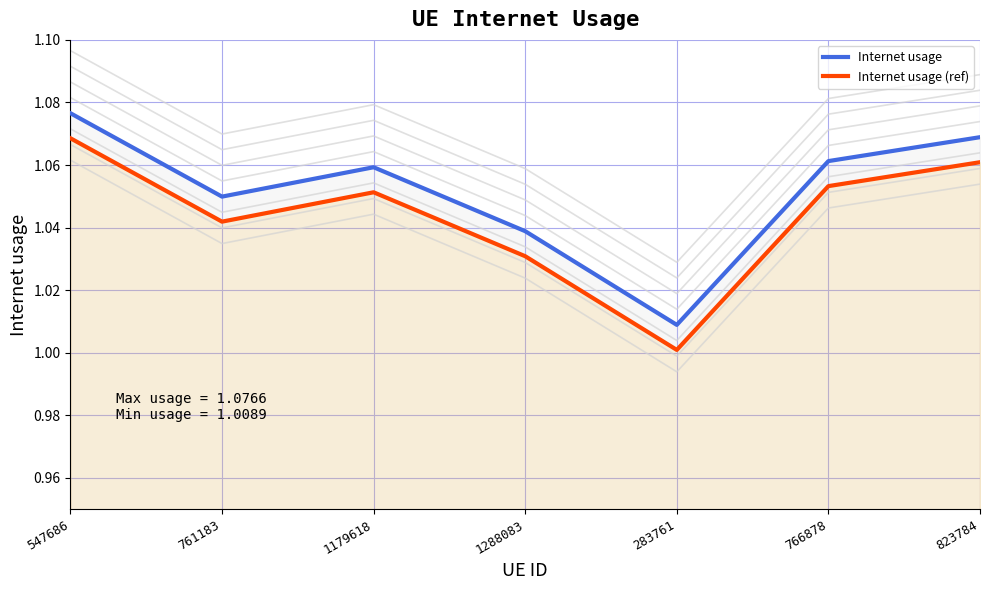

Rank the categories by Internet usage value from highest to lowest.

547686, 823784, 766878, 1179618, 761183, 1288083, 283761